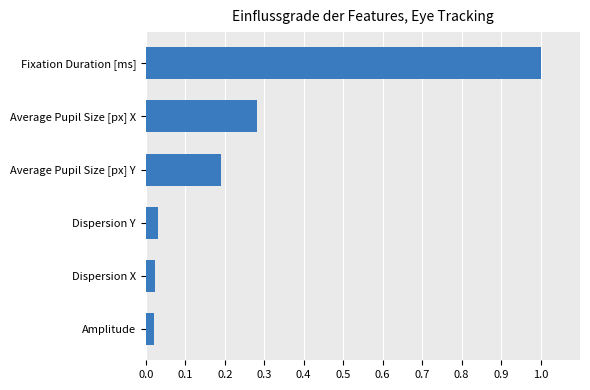

What is the change in value from Dispersion Y to Fixation Duration [ms]?

+1.0